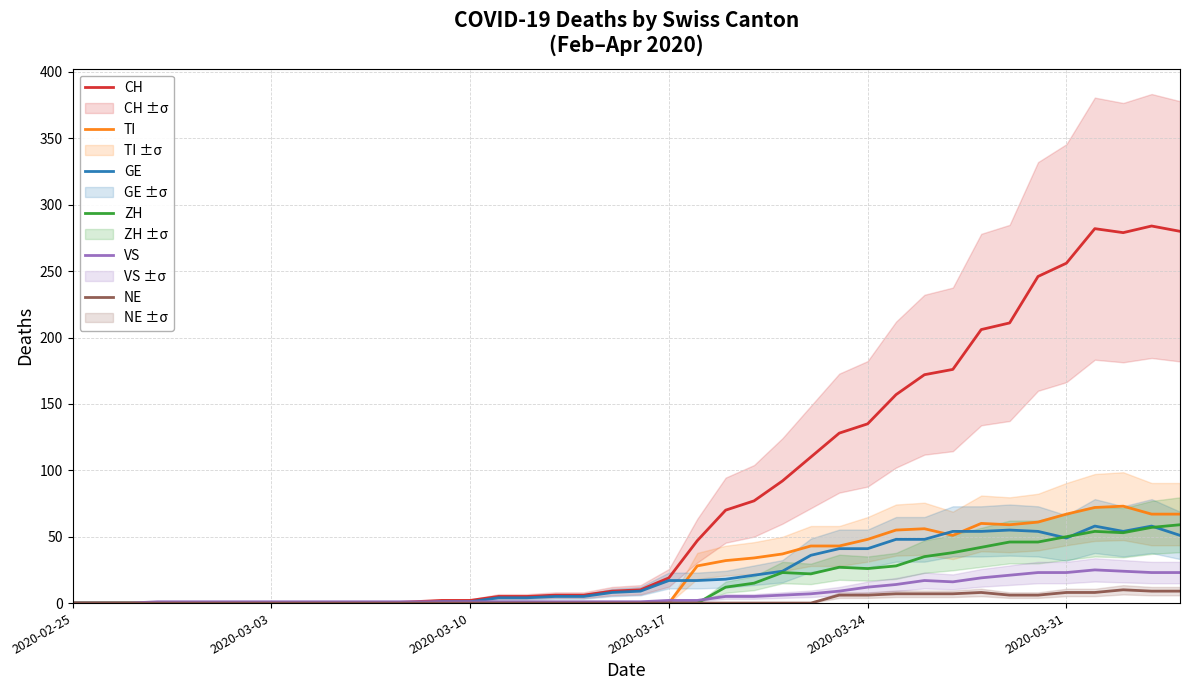

How many interior local peaks does the VS series have?

2